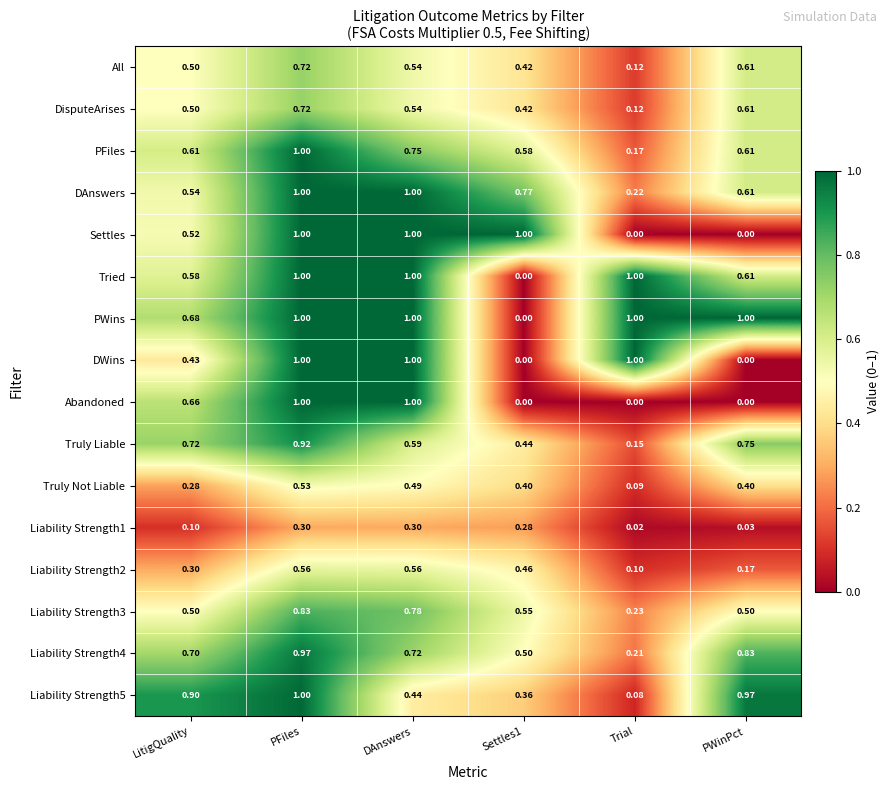

Which series has the largest total across all categories?

PWins